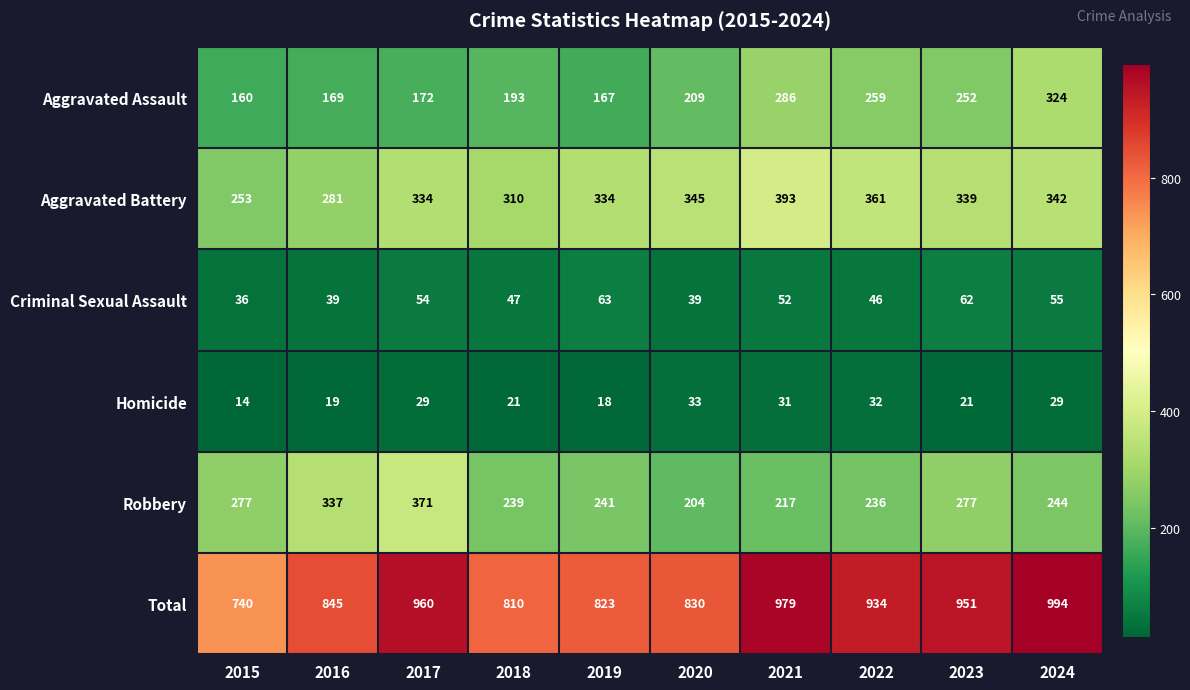

Where does the Criminal Sexual Assault series first go above 52?

2017